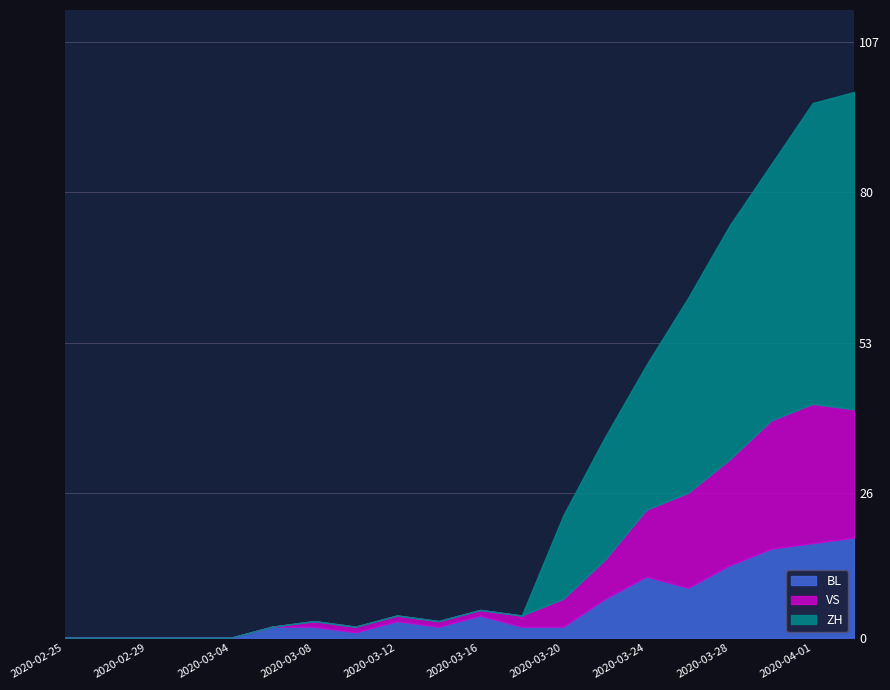

What is the maximum value for BL?

18